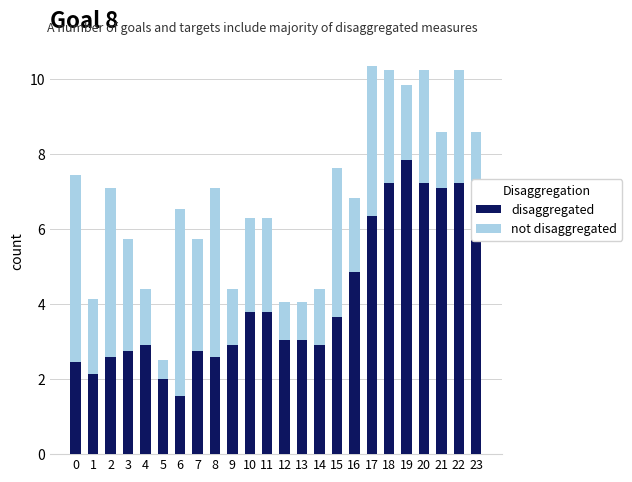

The value of disaggregated at 17 is 11.4. True or false?

False